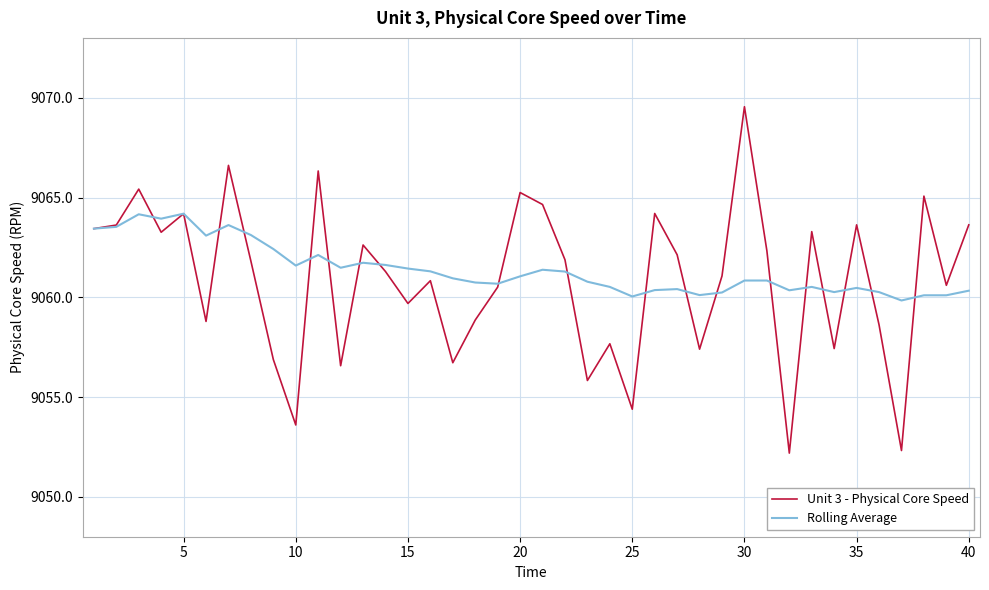

True or false: Unit 3 - Physical Core Speed has more than 1 points higher than both neighbors.

True